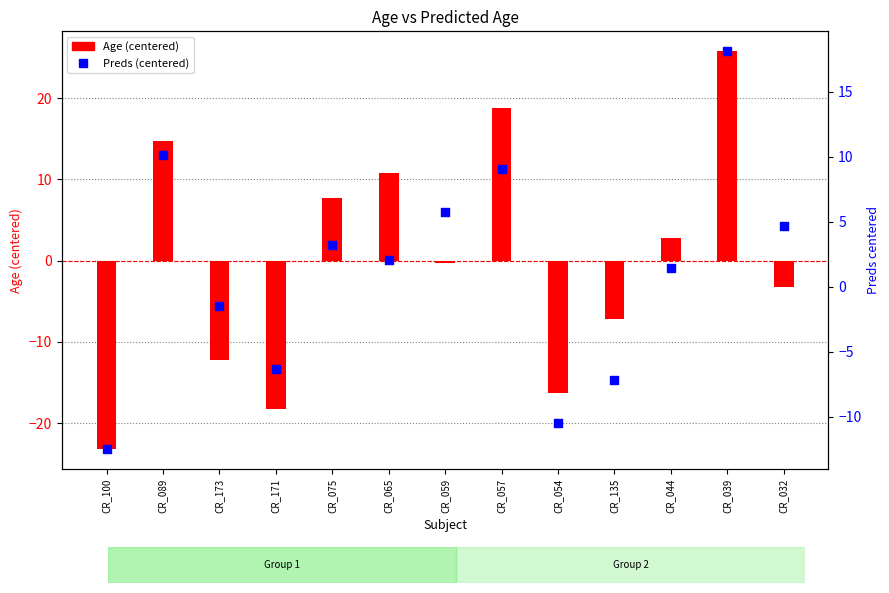

Which series contains the lowest Y value?

Age (centered)